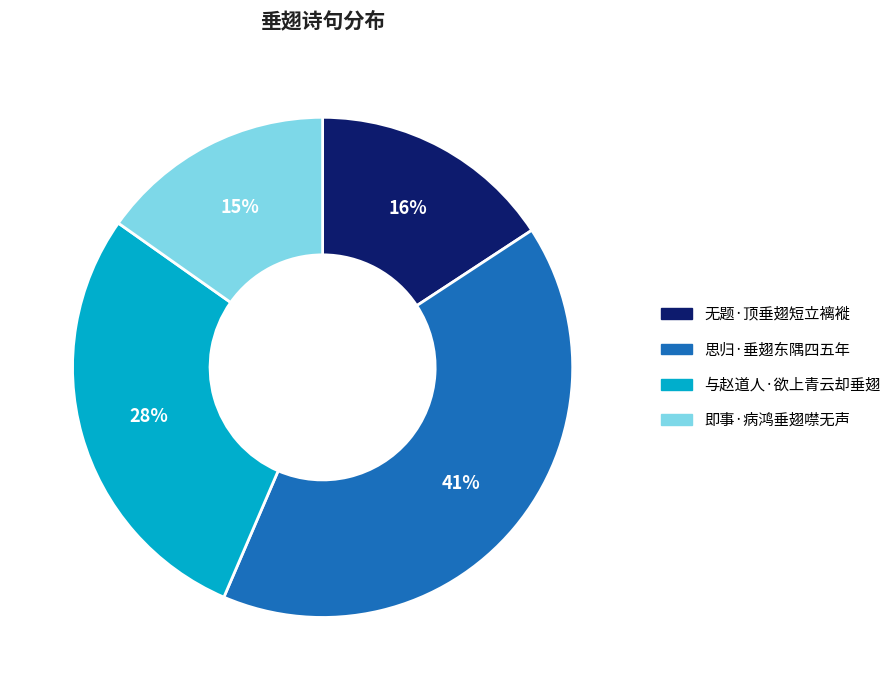

Which has a higher value, 思归·垂翅东隅四五年 or 即事·病鸿垂翅噤无声?

思归·垂翅东隅四五年